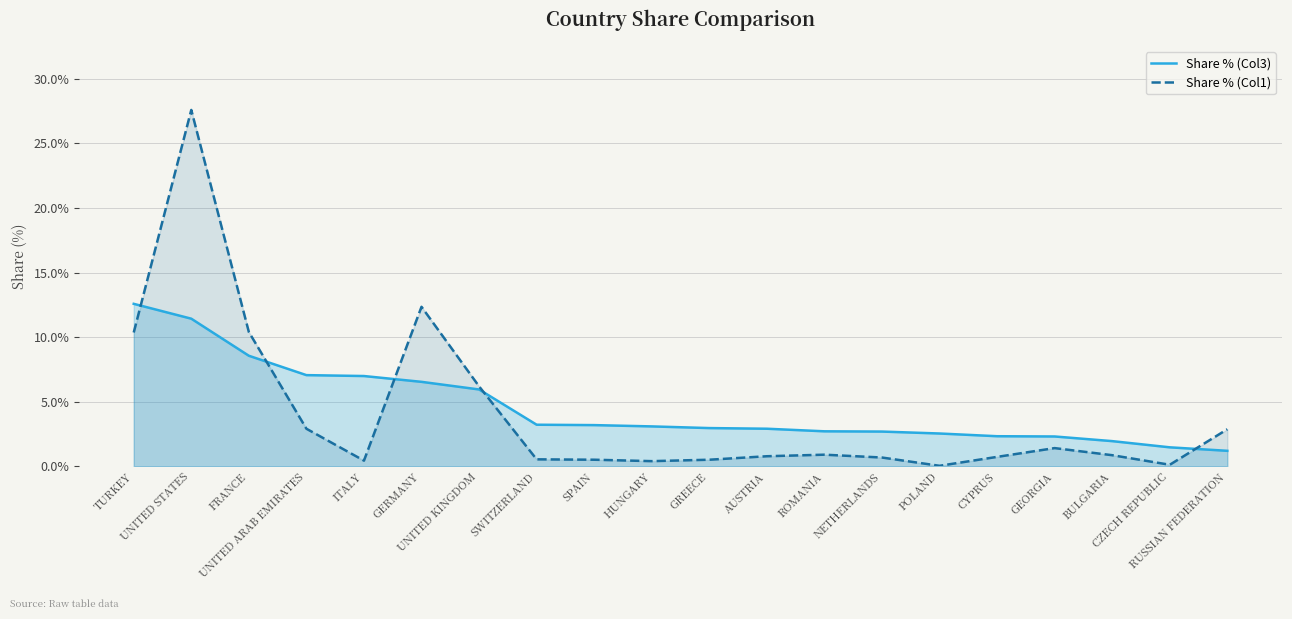

At SPAIN, list the series in order from smallest to largest.

Share % (Col1), Share % (Col3)